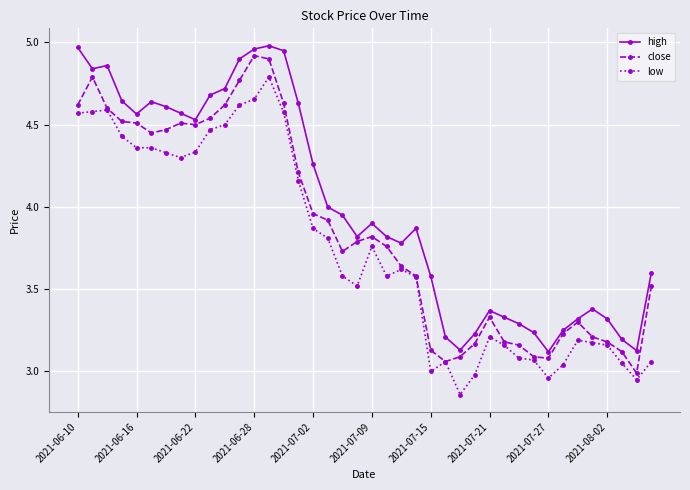

Which series has the largest total across all categories?

high